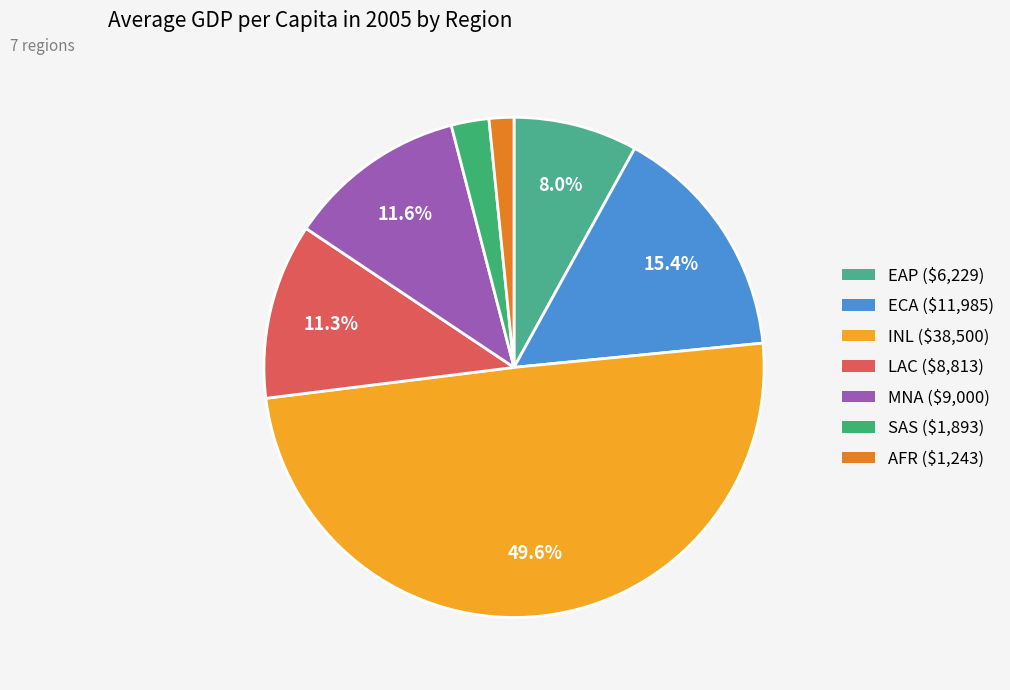

What is the change in value from EAP to MNA?

+2771.6